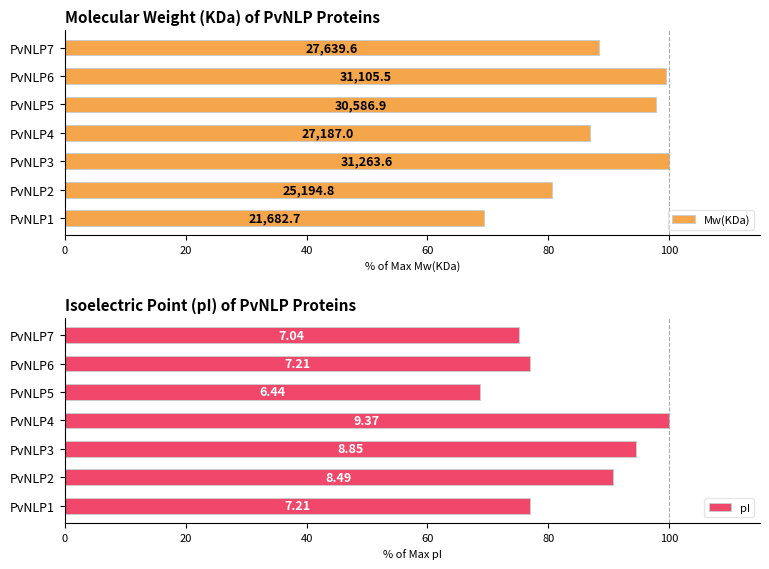

Between PvNLP4 and PvNLP7, which series saw the biggest shift?

pI